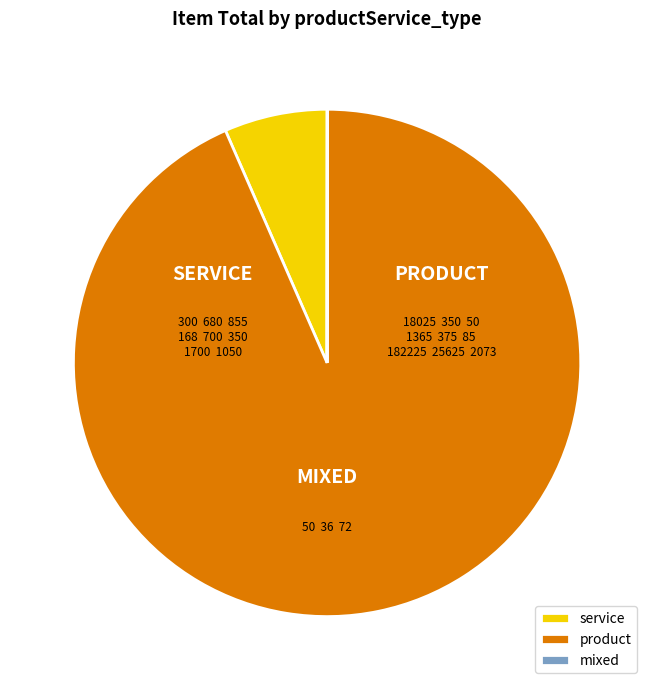

Which slice is the largest?

product